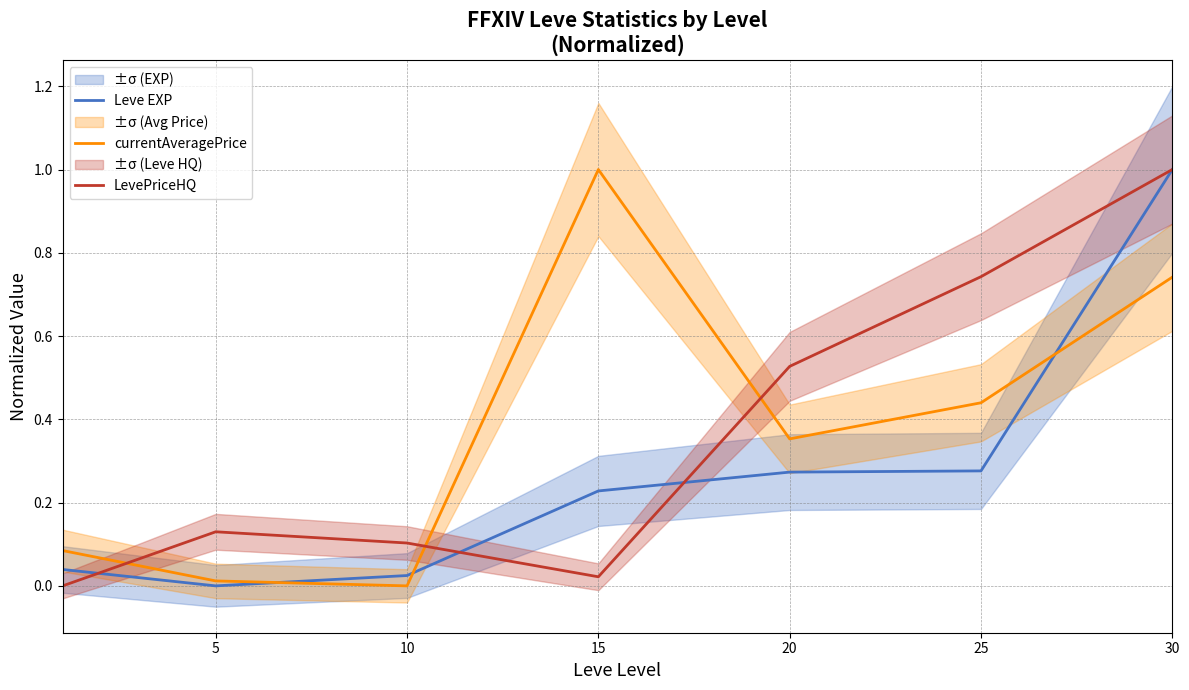

How many lines are shown in the chart?

3